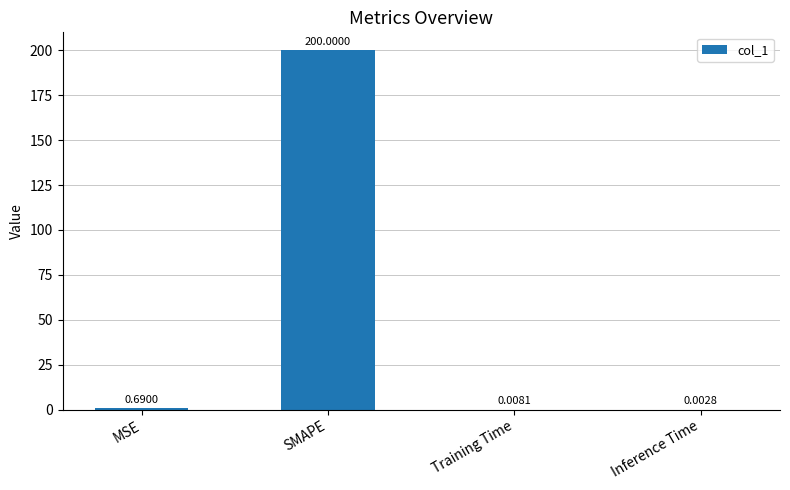

How many series are shown in this chart?

1